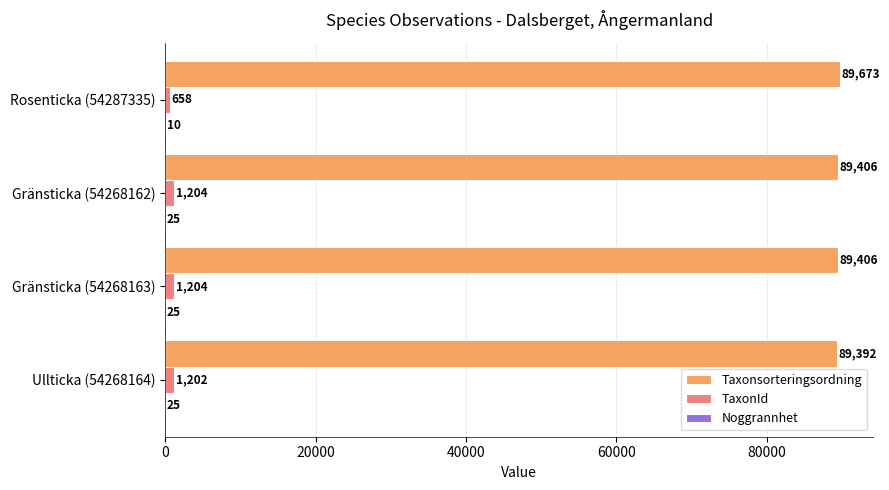

Which label corresponds to the largest value in the chart?

Rosenticka (54287335)